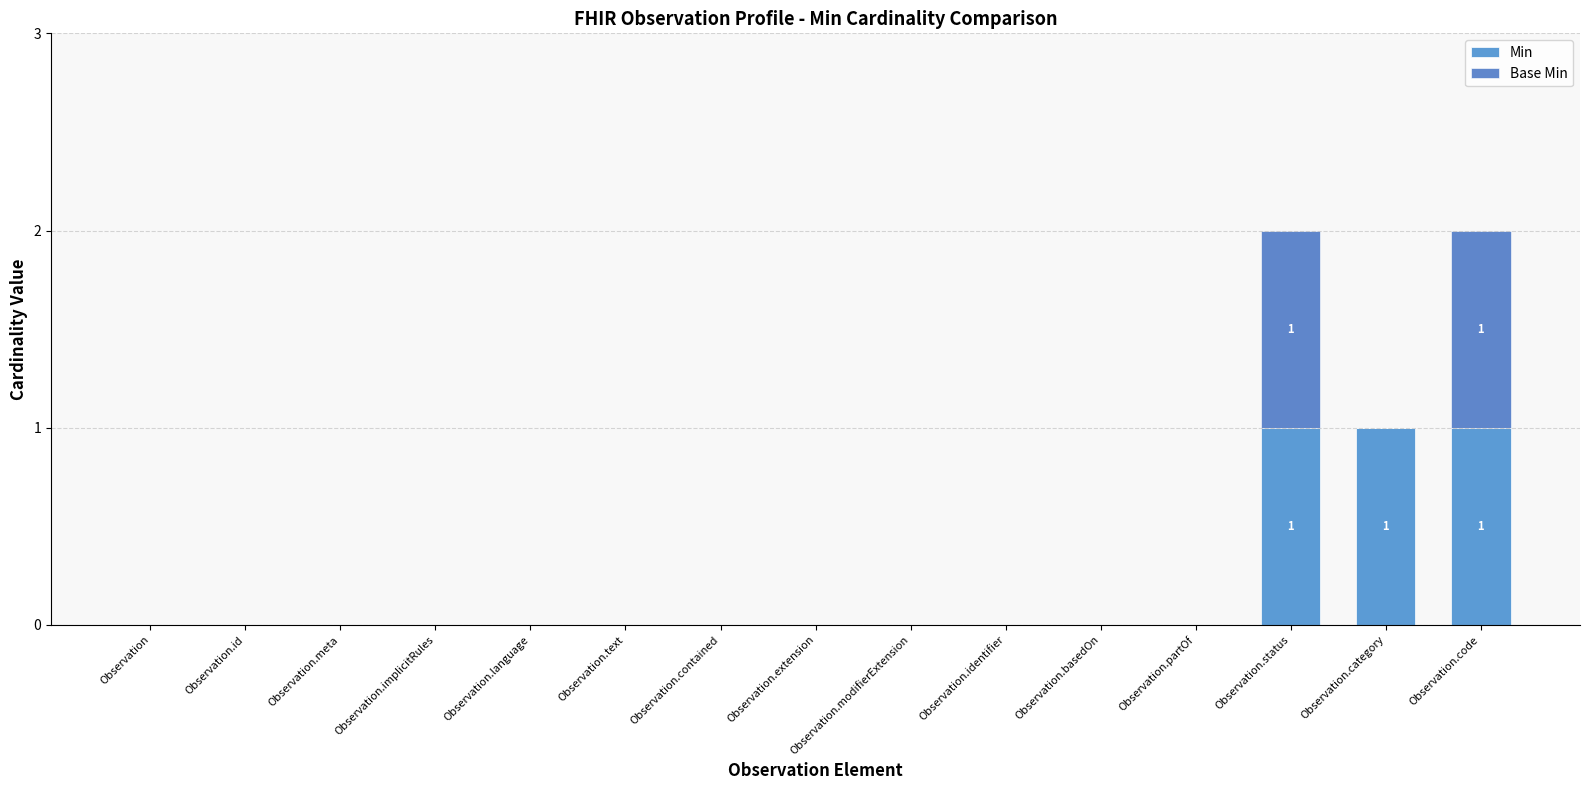

The value of Min at Observation.code is 2. True or false?

False